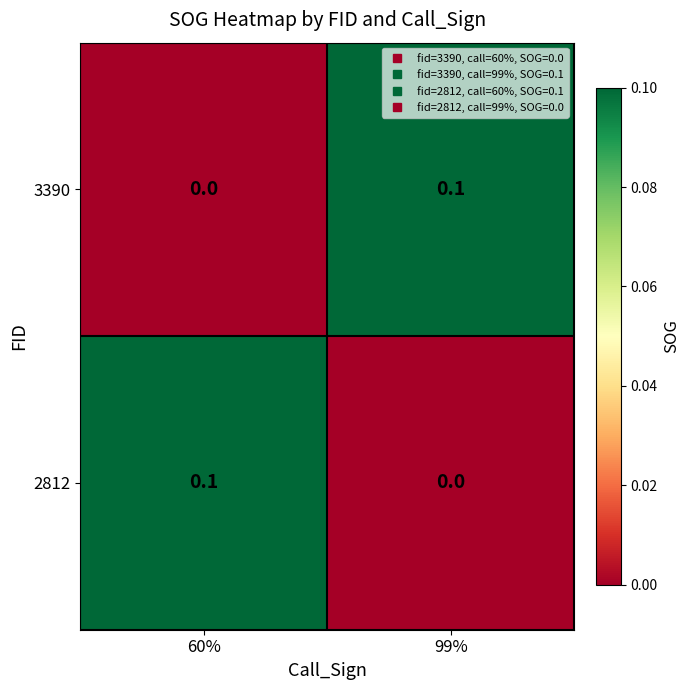

At which label does 3390 reach its peak?

99%